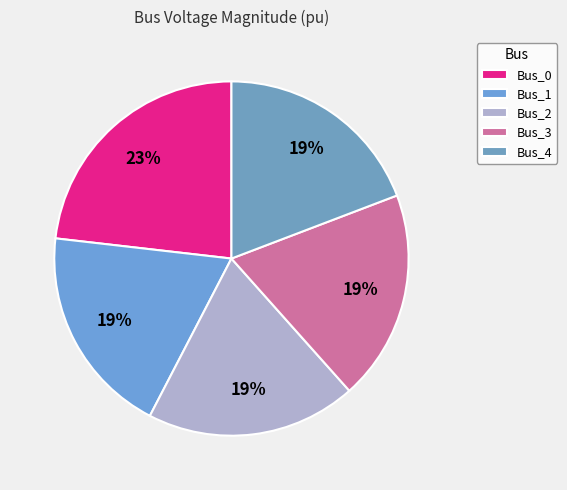

The Bus_2 slice represents 14% of the pie. True or false?

False